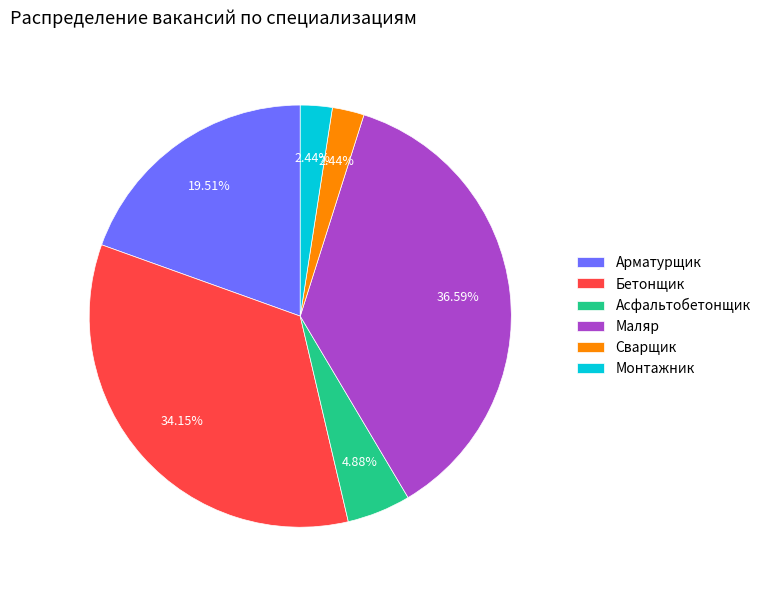

What percentage do Арматурщик and Бетонщик together represent?

53.7%